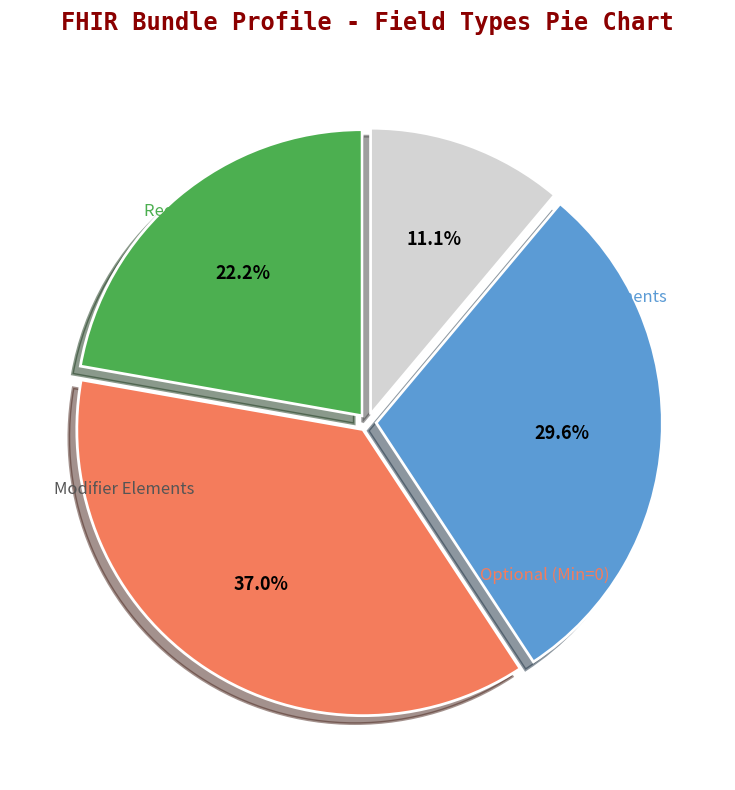

To the nearest percent, what is the difference between the largest and smallest slice percentages?

26%